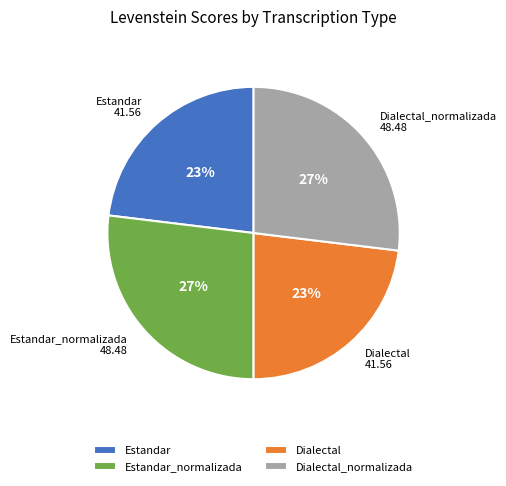

To the nearest percent, what is the difference between the largest and smallest slice percentages?

4%